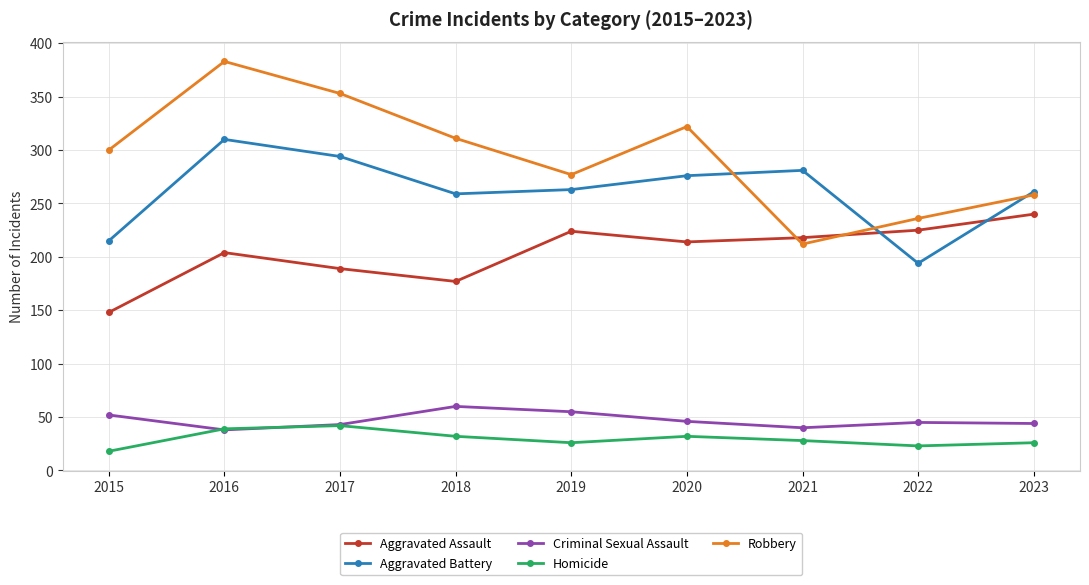

At which category is the sum across all series the highest?

2016